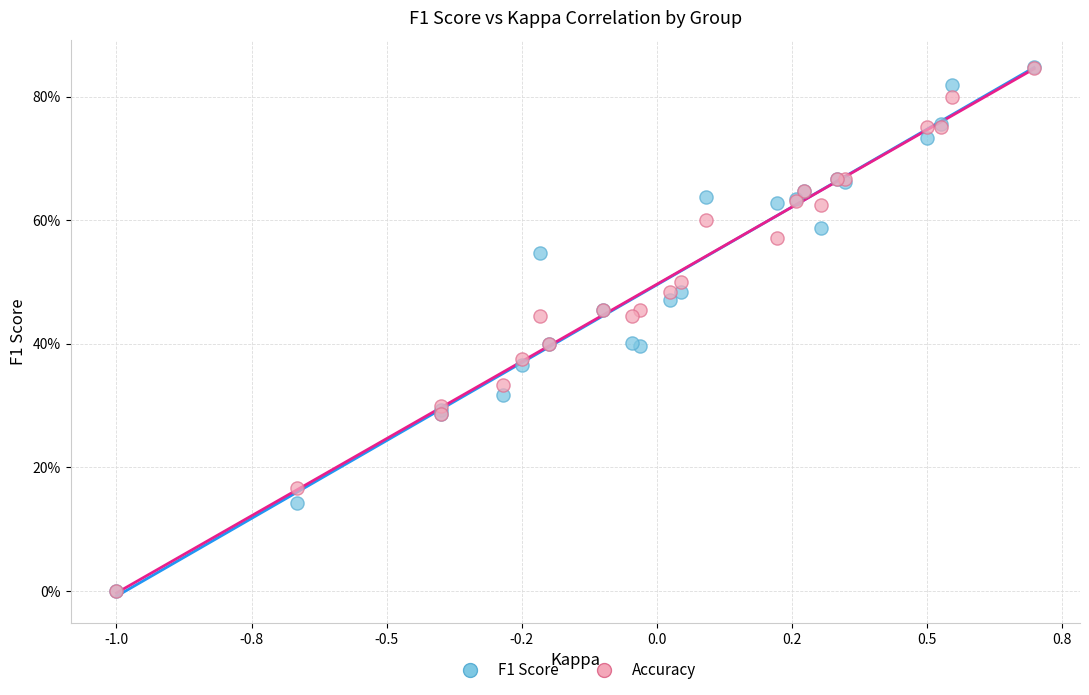

What are all the series names shown in the legend?

F1 Score, Accuracy